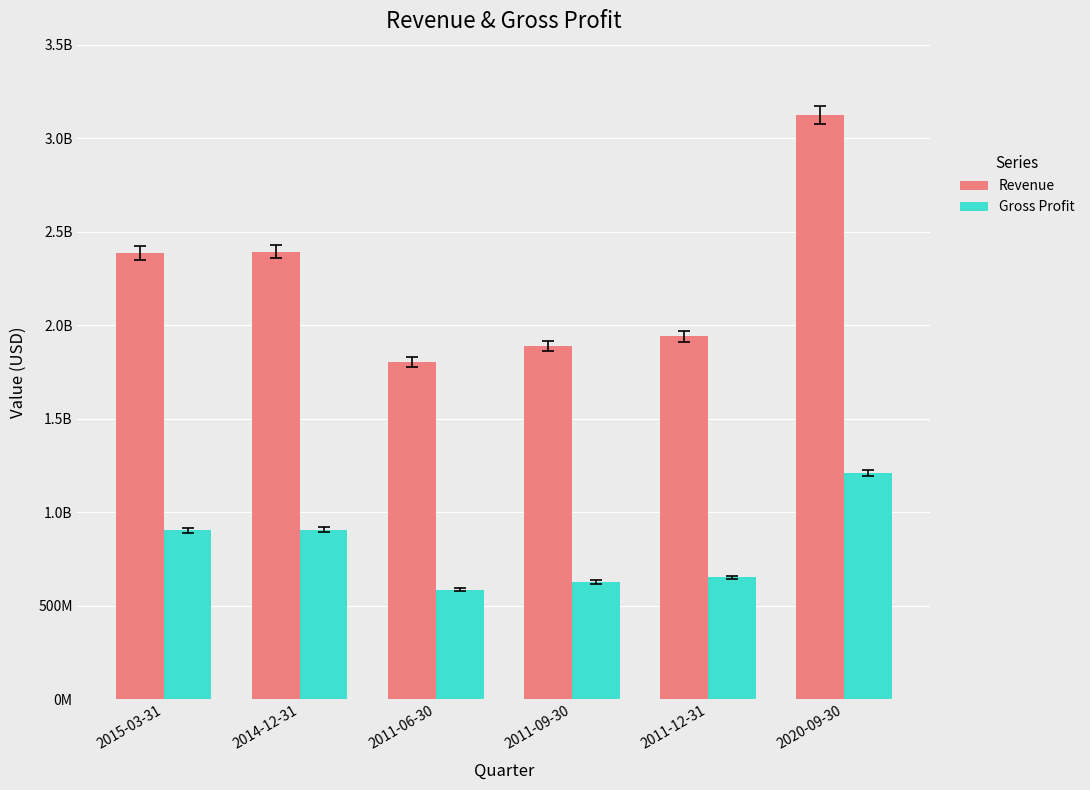

Are the bars grouped side by side (vs. stacked)?

Yes